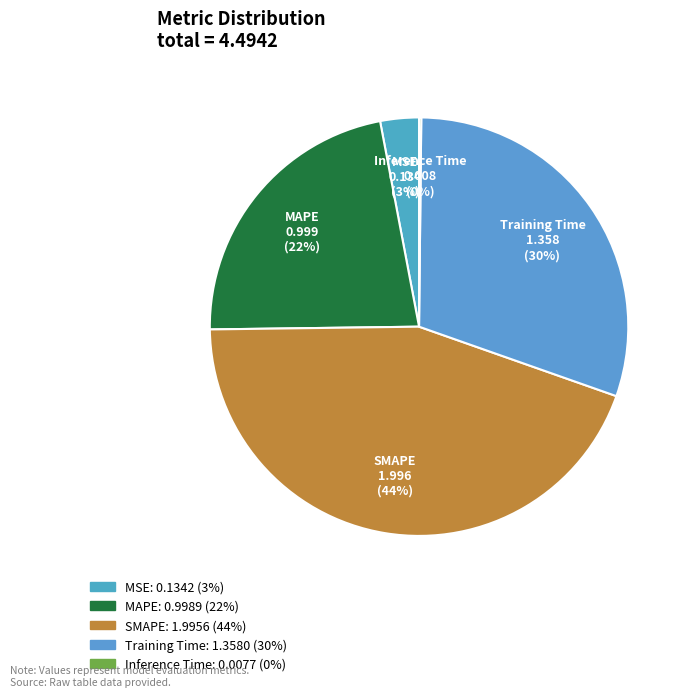

Does MSE account for over 50% of the chart?

No